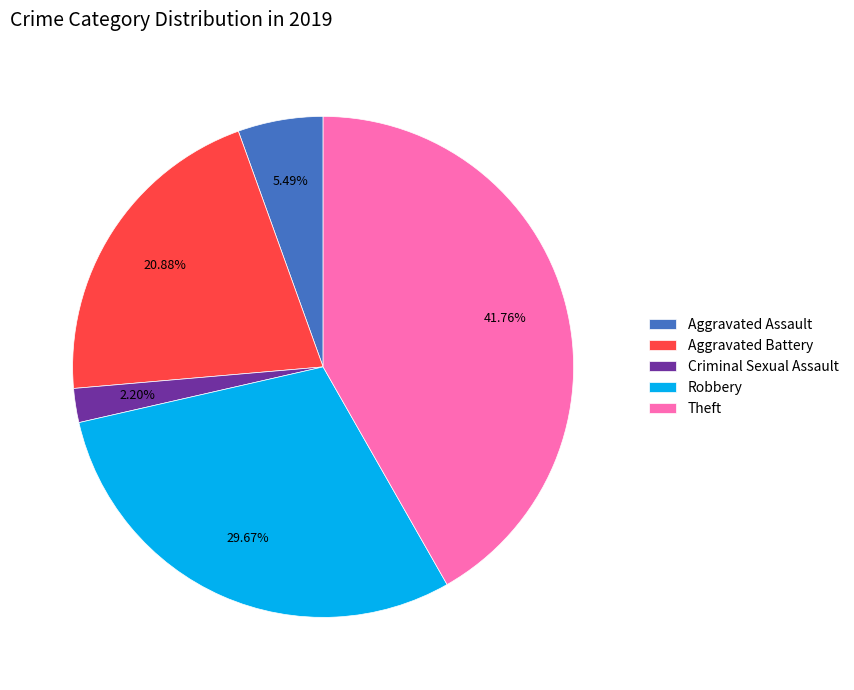

Which slice is the smallest?

Criminal Sexual Assault